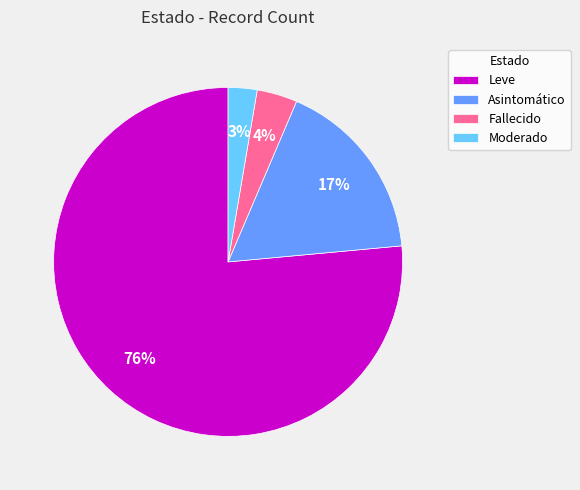

Is it true that Asintomático is 17% of the pie?

True